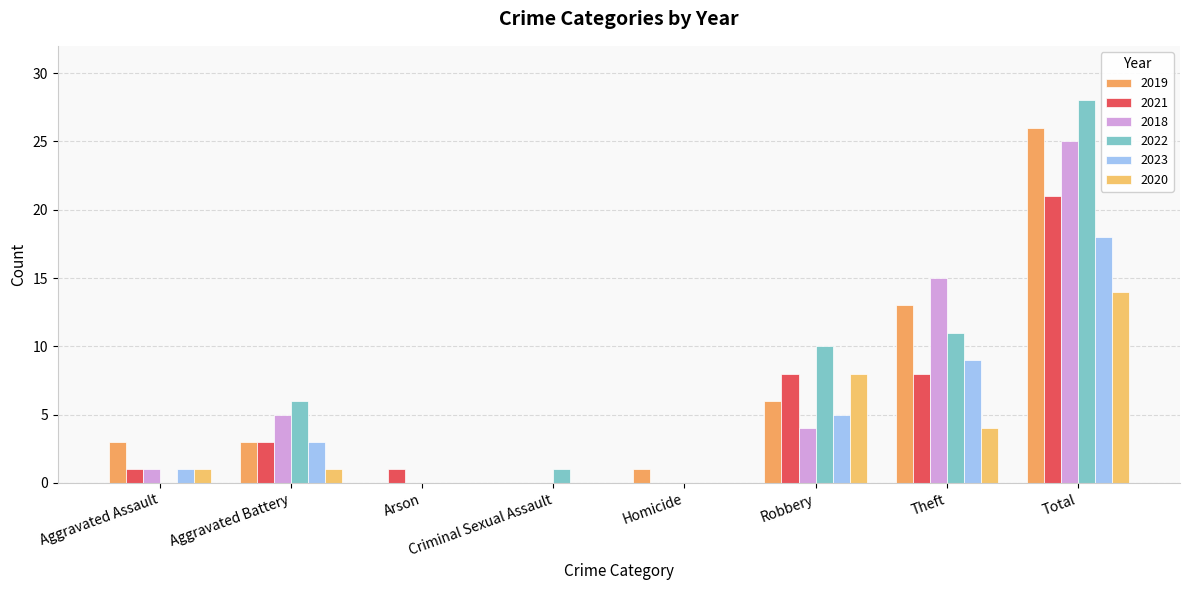

Reading right to left, what are all the values shown in this chart?

2019: Total=26	Theft=13	Robbery=6	Homicide=1	Criminal Sexual Assault=0	Arson=0	Aggravated Battery=3	Aggravated Assault=3
2021: Total=21	Theft=8	Robbery=8	Homicide=0	Criminal Sexual Assault=0	Arson=1	Aggravated Battery=3	Aggravated Assault=1
2018: Total=25	Theft=15	Robbery=4	Homicide=0	Criminal Sexual Assault=0	Arson=0	Aggravated Battery=5	Aggravated Assault=1
2022: Total=28	Theft=11	Robbery=10	Homicide=0	Criminal Sexual Assault=1	Arson=0	Aggravated Battery=6	Aggravated Assault=0
2023: Total=18	Theft=9	Robbery=5	Homicide=0	Criminal Sexual Assault=0	Arson=0	Aggravated Battery=3	Aggravated Assault=1
2020: Total=14	Theft=4	Robbery=8	Homicide=0	Criminal Sexual Assault=0	Arson=0	Aggravated Battery=1	Aggravated Assault=1